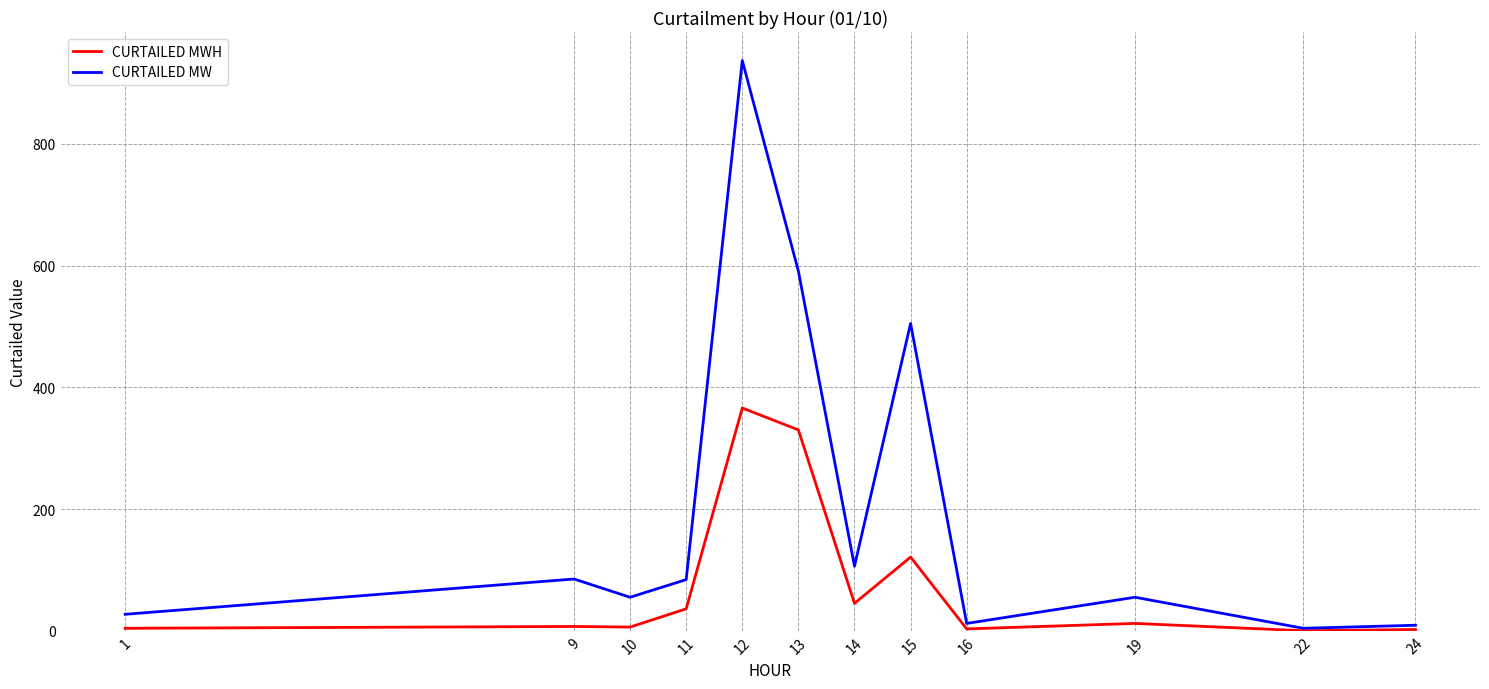

Is the value of CURTAILED MW at 15 greater than the value of CURTAILED MWH at 12?

Yes